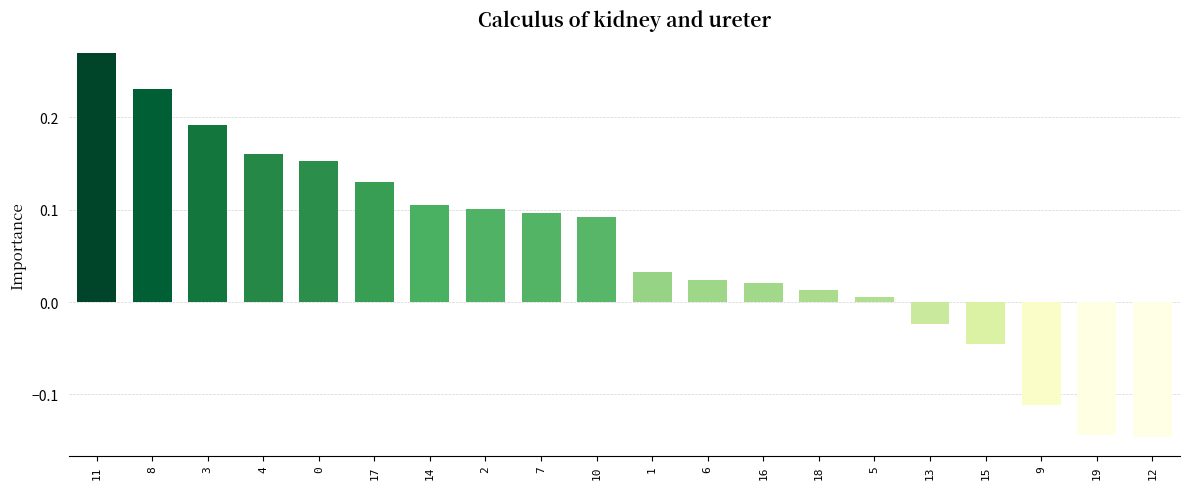

Count the number of categories in the chart.

20